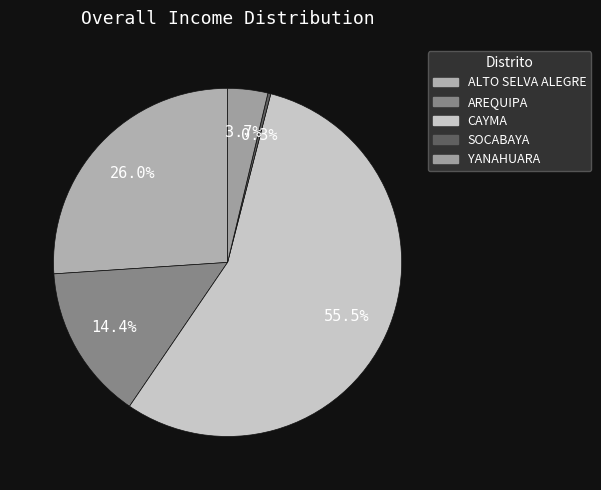

To the nearest percent, what is the combined percentage of AREQUIPA and CAYMA?

70%